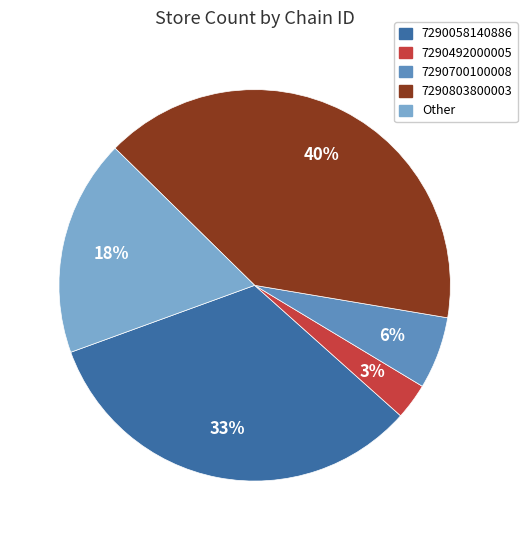

Between 7290058140886 and 7290803800003, which is larger?

7290803800003